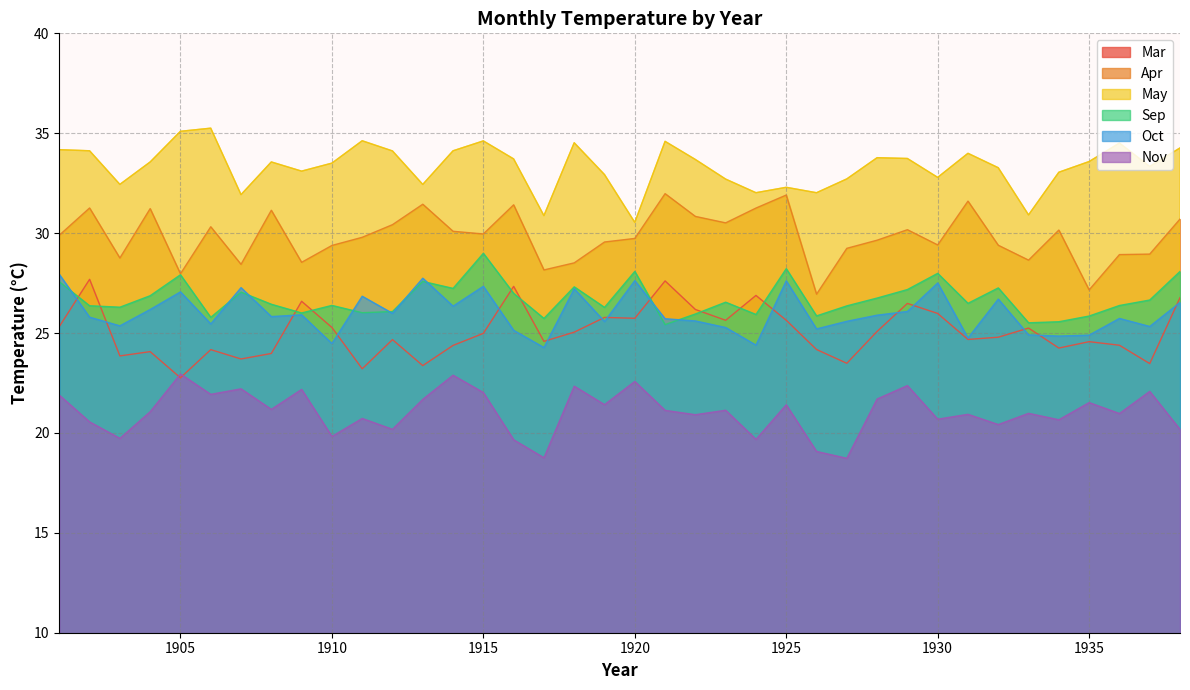

True or false: Apr and Nov cross at least once.

False